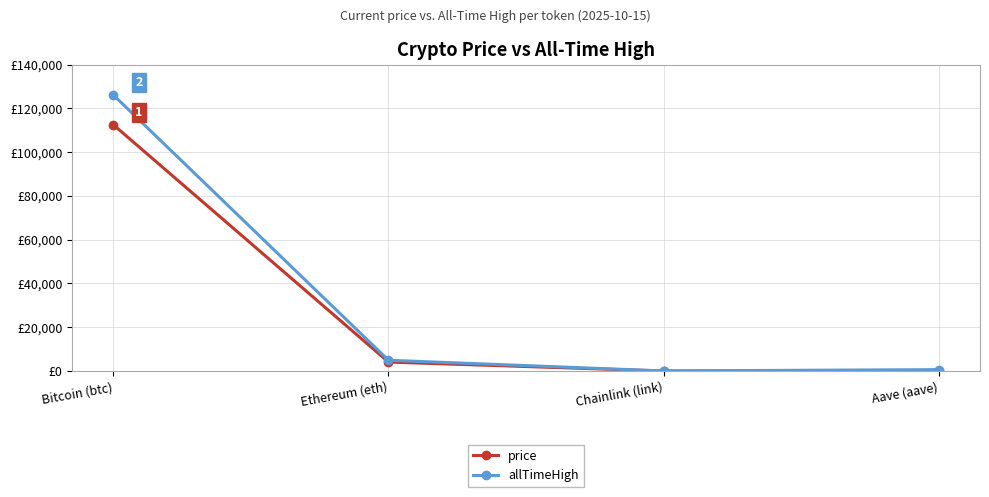

Does the chart have visible grid lines?

Yes